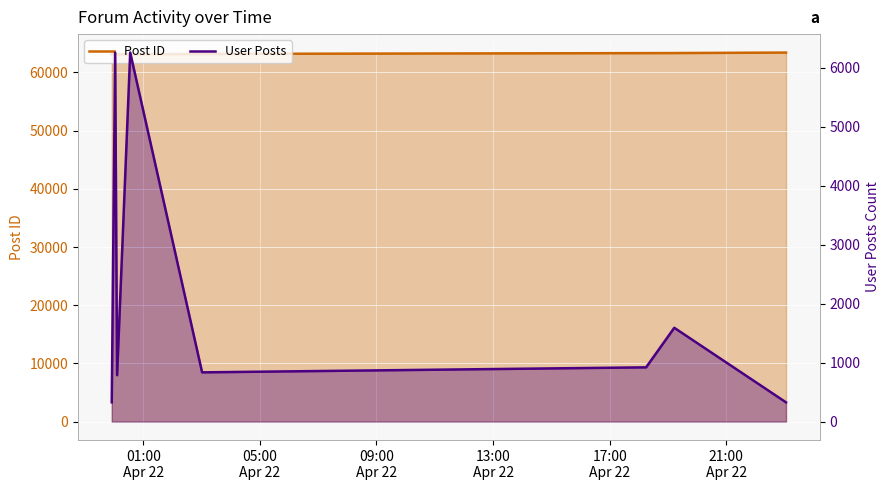

The value of Post ID at 09:00
Apr 22 is 63124. True or false?

True